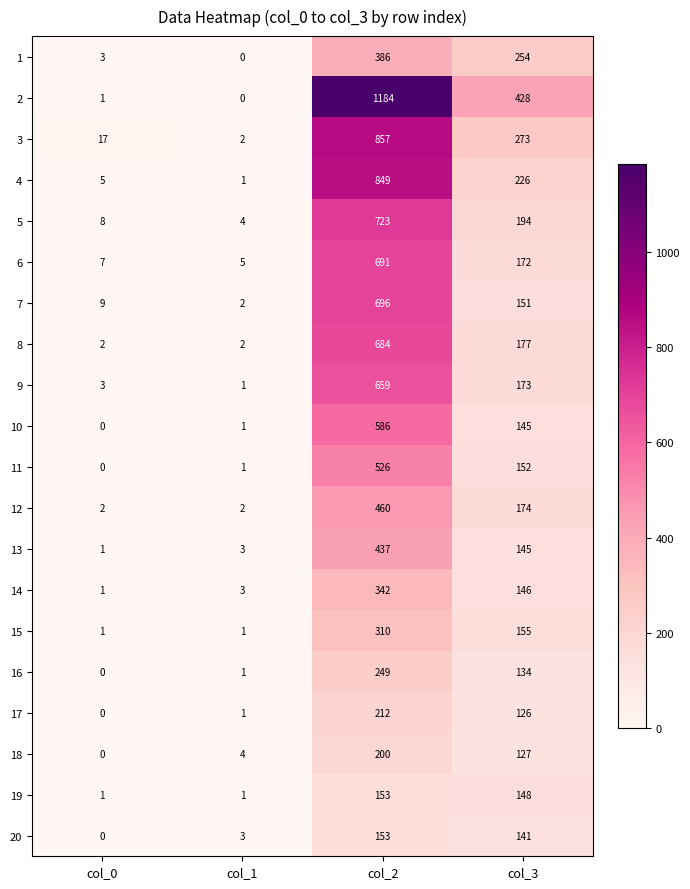

Which category has the lowest value in the 2 series?

col_1